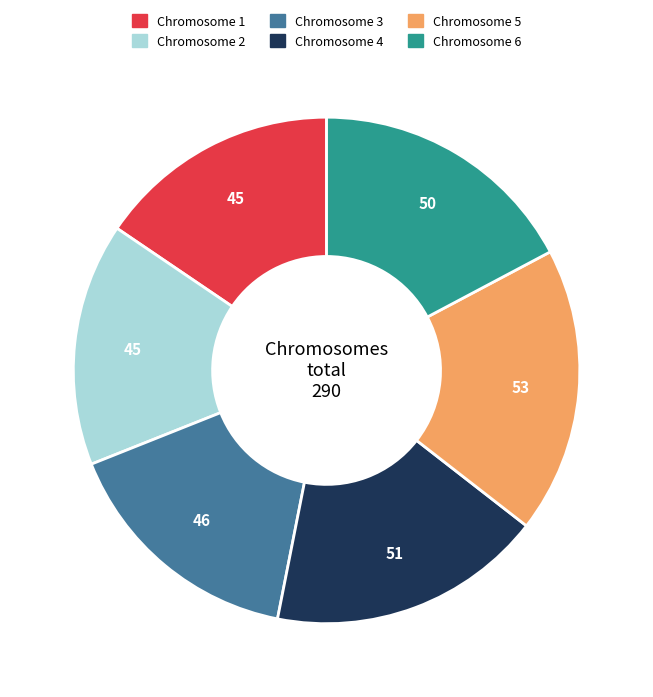

Does any single category account for the majority?

No